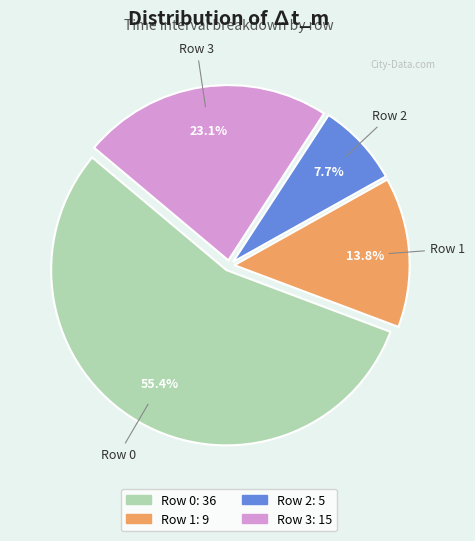

What is the ratio of the value at Row 3 to the value at Row 1?

1.7